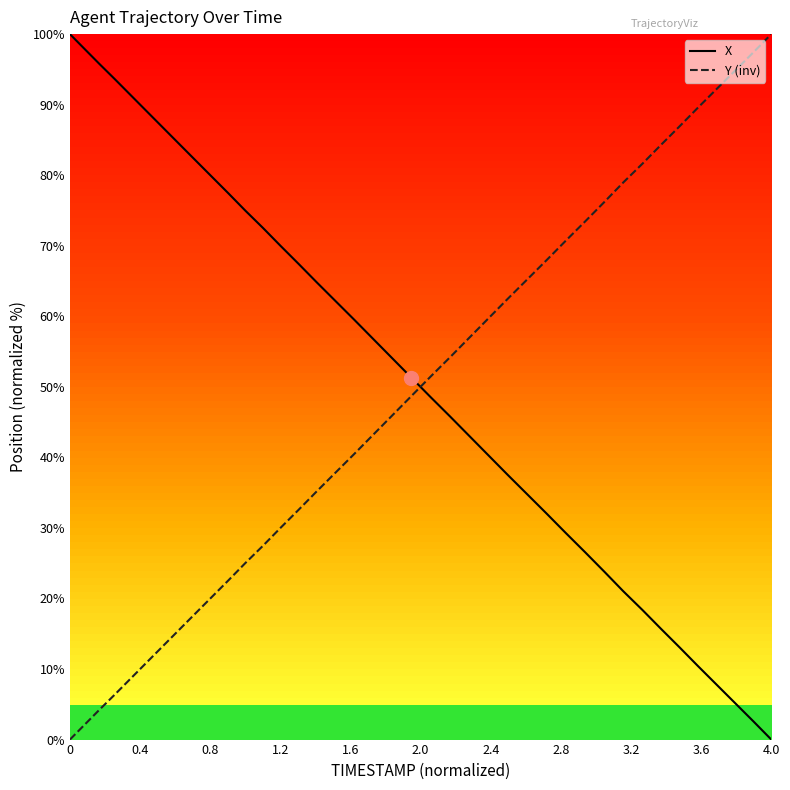

How many positive values does the X series have?

39